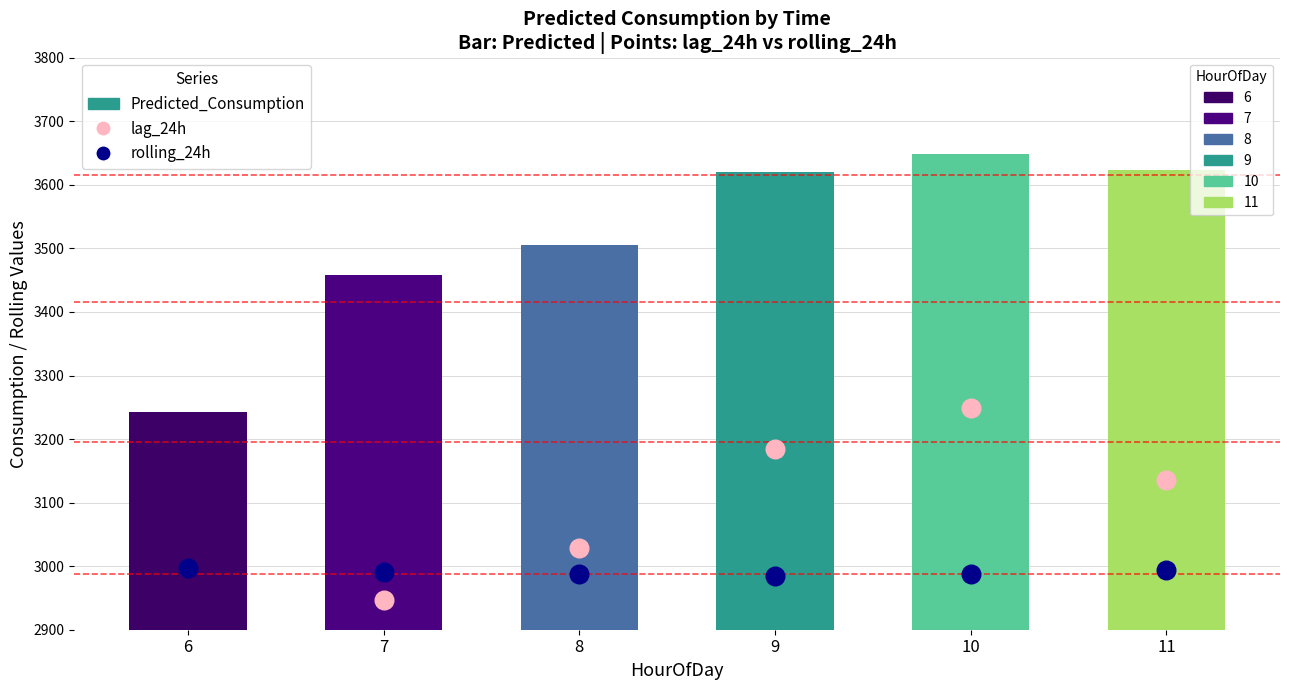

What is the total value across all series at 10?

9885.0